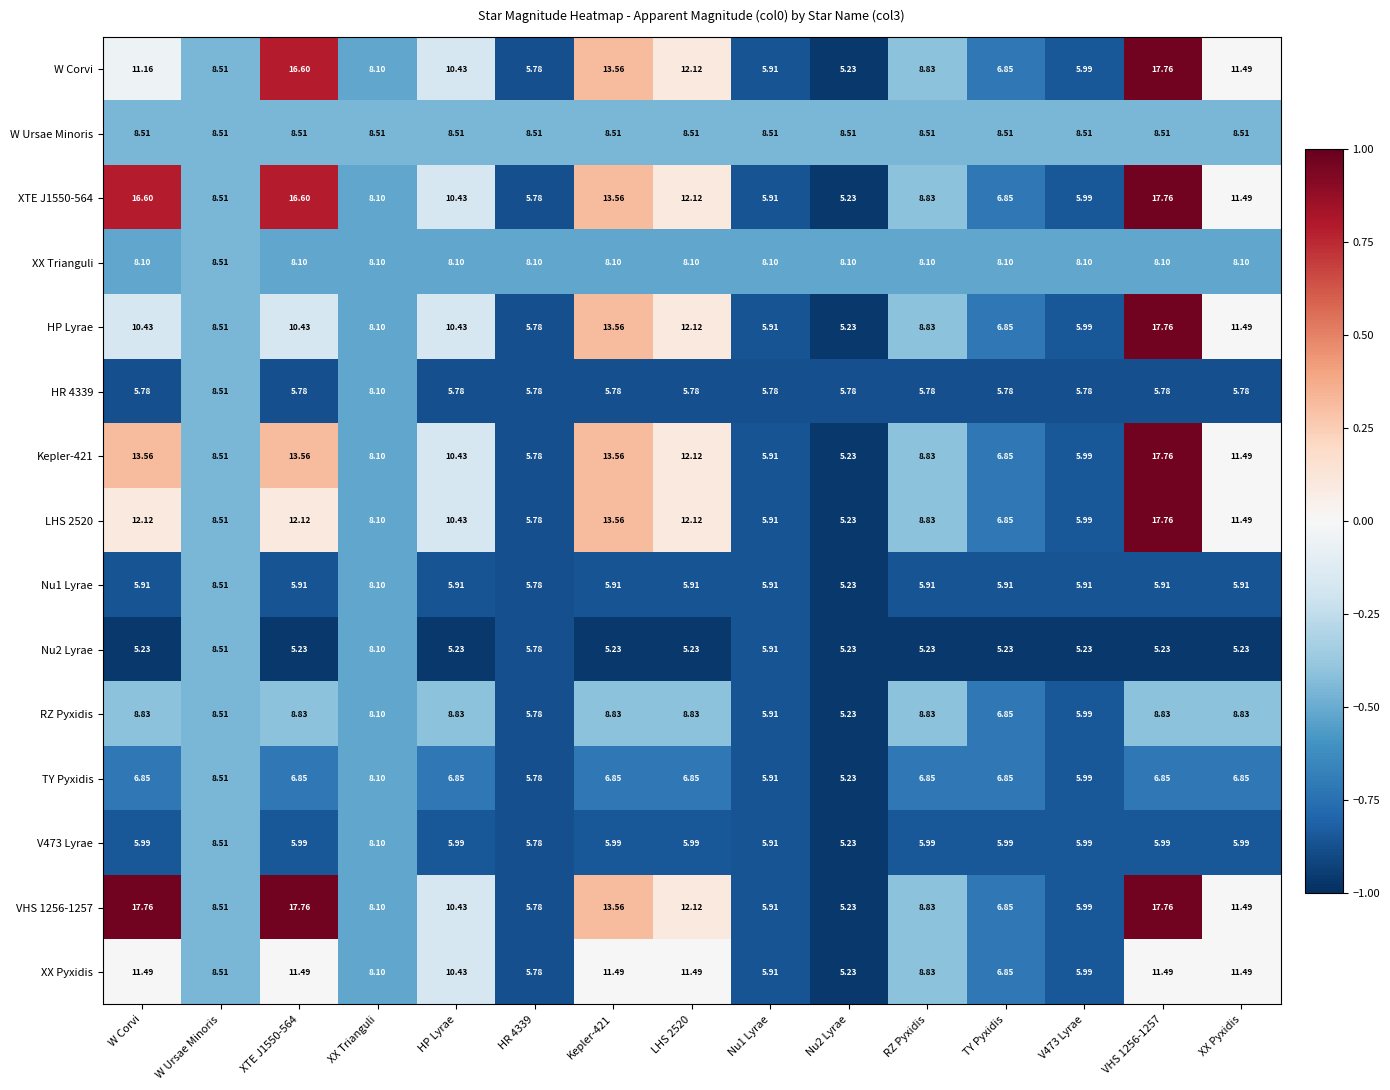

At which label is W Corvi closest to 11?

W Corvi